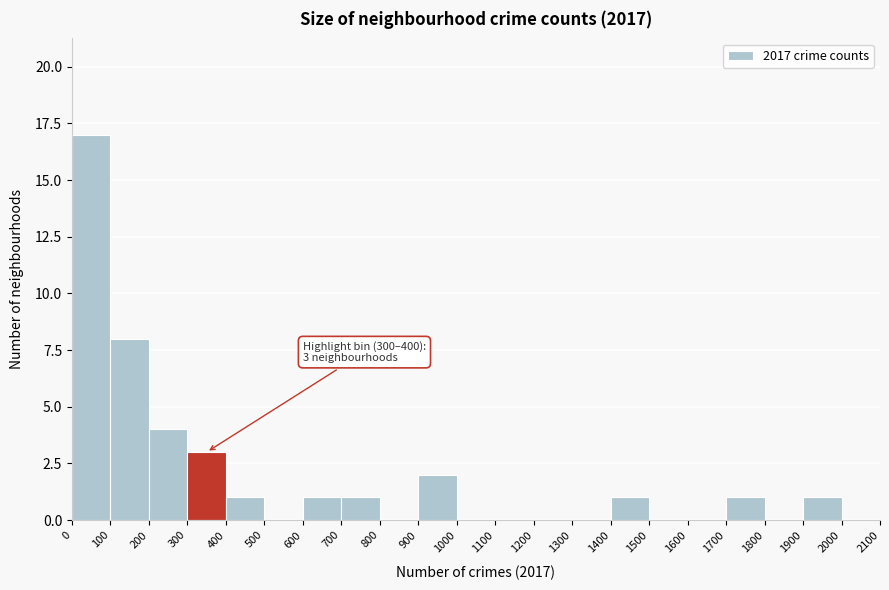

Over which range of the x-axis is the bar tallest?

0 to 100